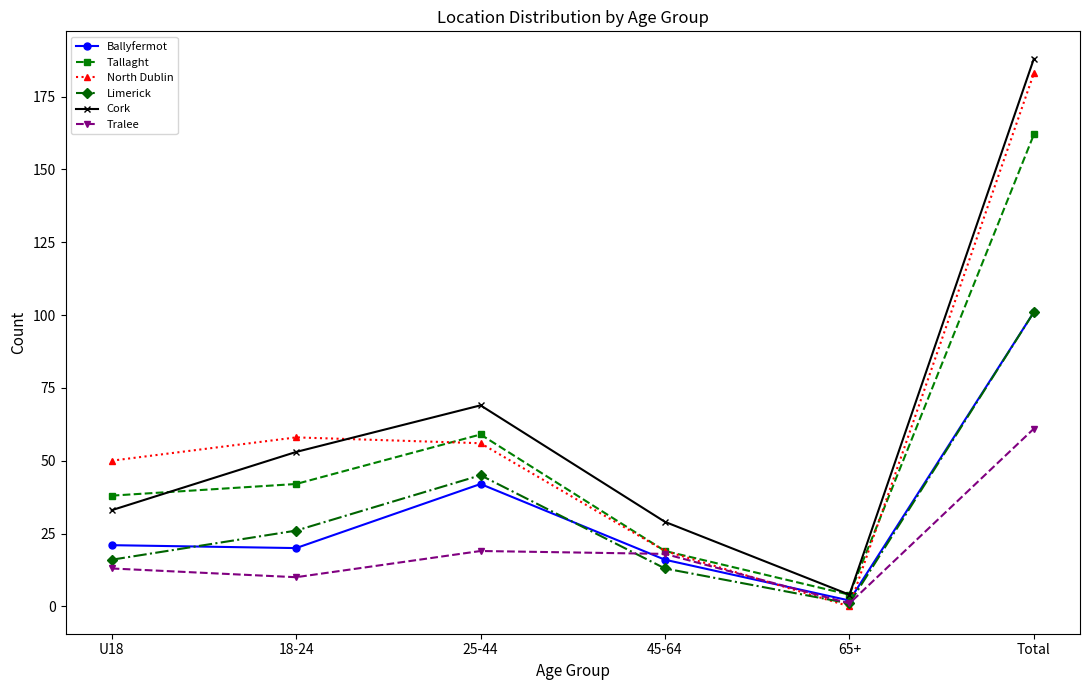

What position from the right is U18?

6